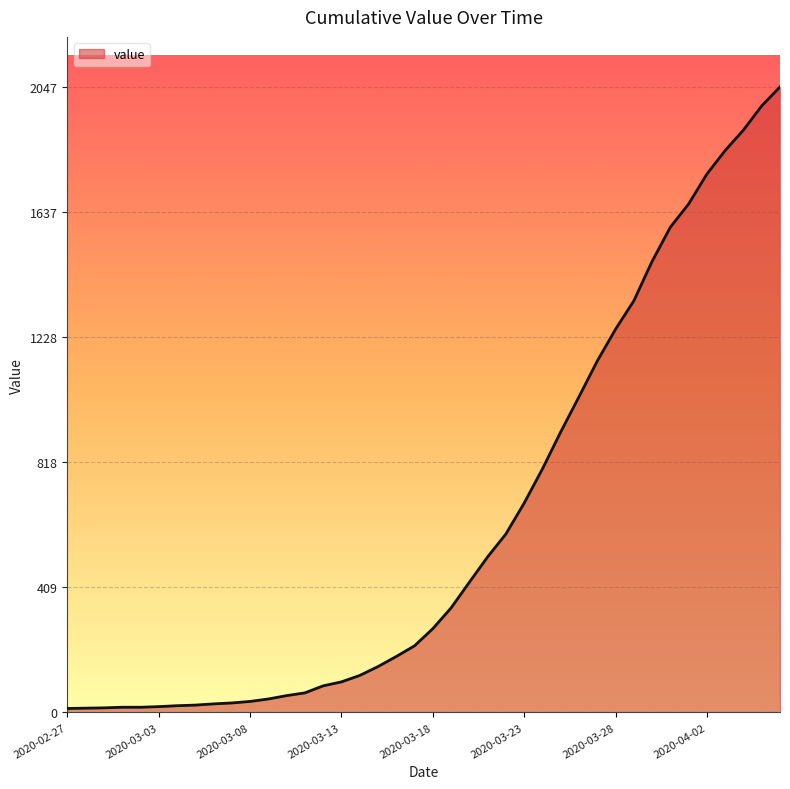

What is the difference between the maximum and minimum values?

2034